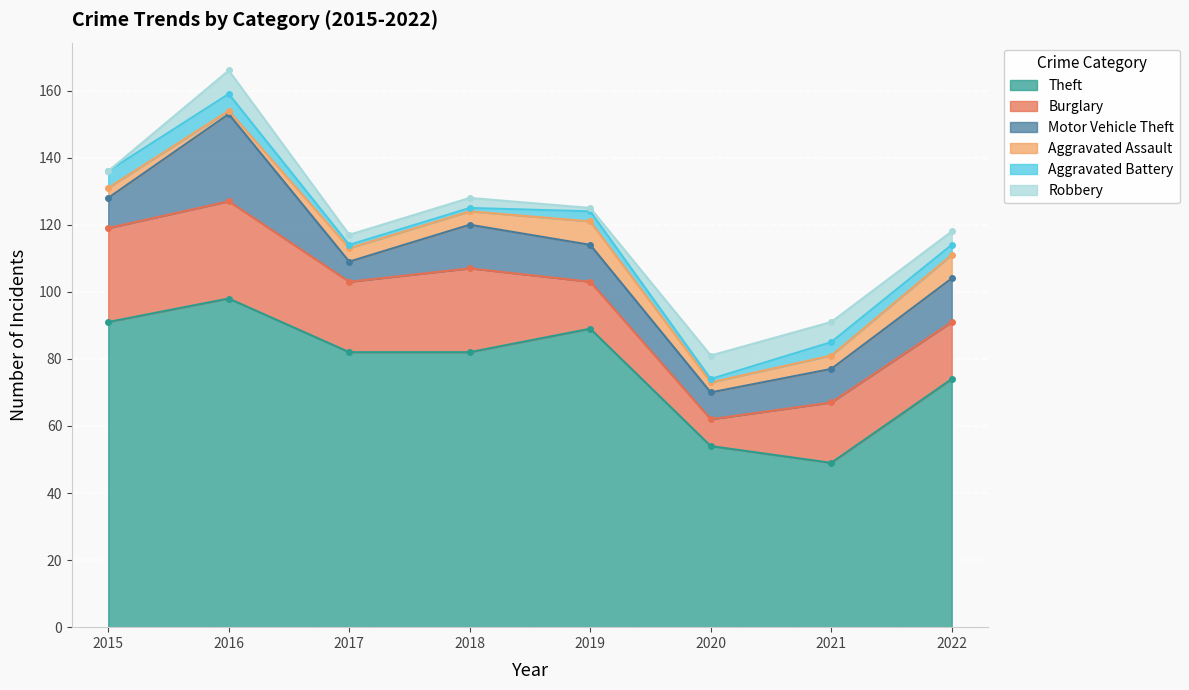

Which category has the highest value in the Motor Vehicle Theft series?

2016